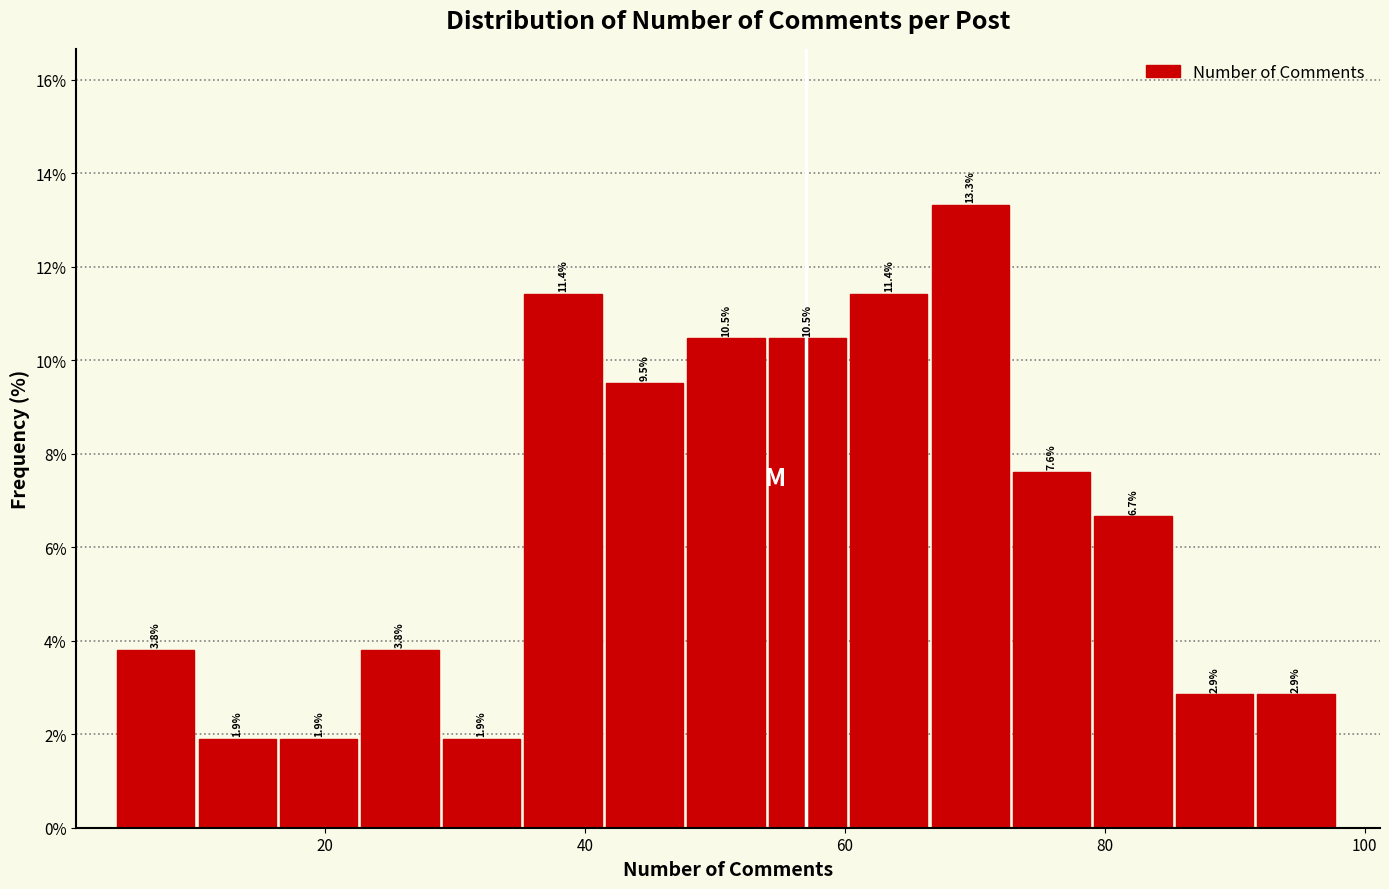

Around what value on the x-axis is the tallest bar? Give the approximate position of its centre, as read against the axis.

70